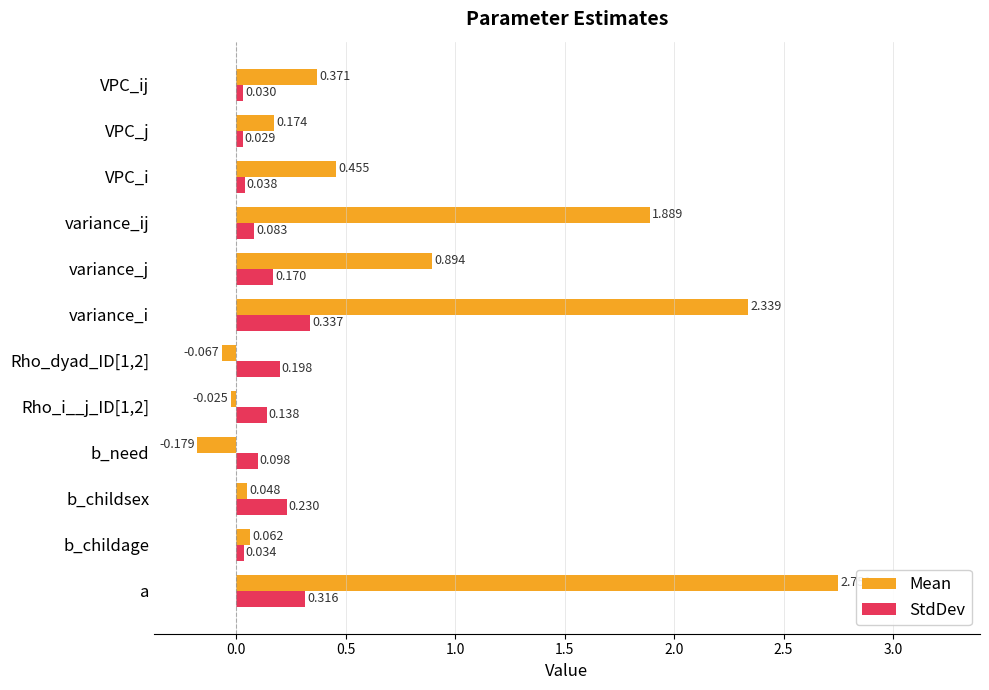

At Rho_dyad_ID[1,2], list the series in order from smallest to largest.

Mean, StdDev